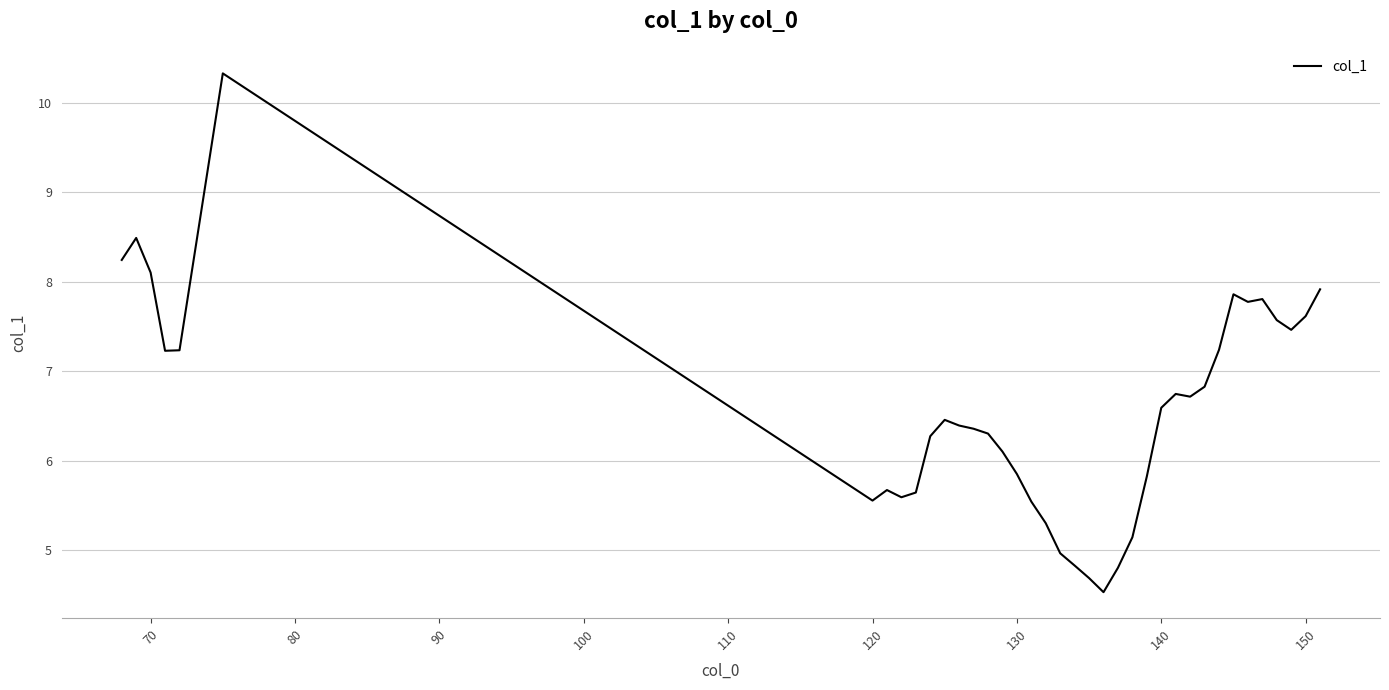

What is the minimum value shown in the chart?

4.5